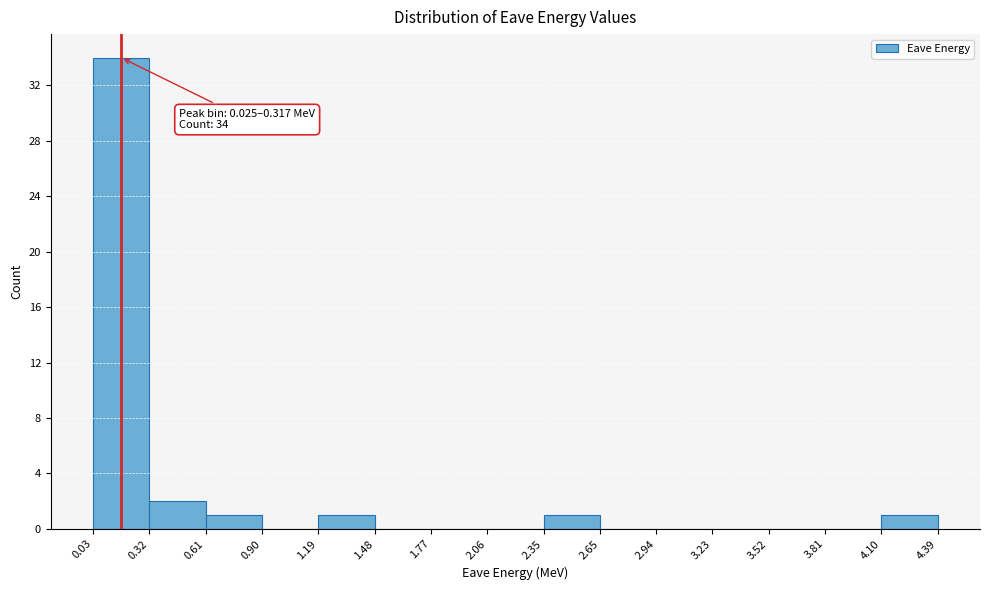

Over which range of the x-axis is the bar tallest?

0.03 to 0.32